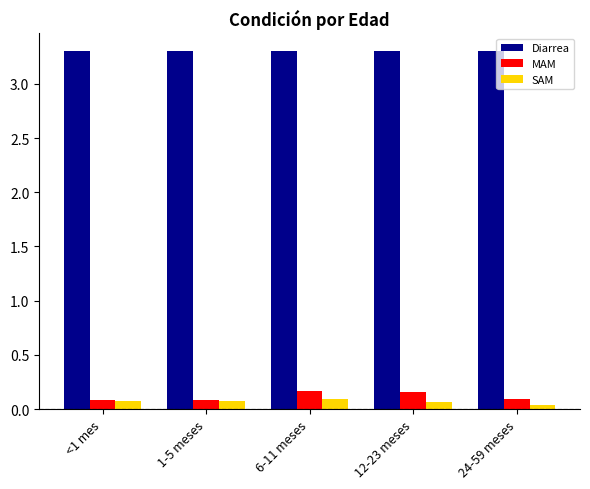

The value of Diarrea at 24-59 meses is 5.2. True or false?

False